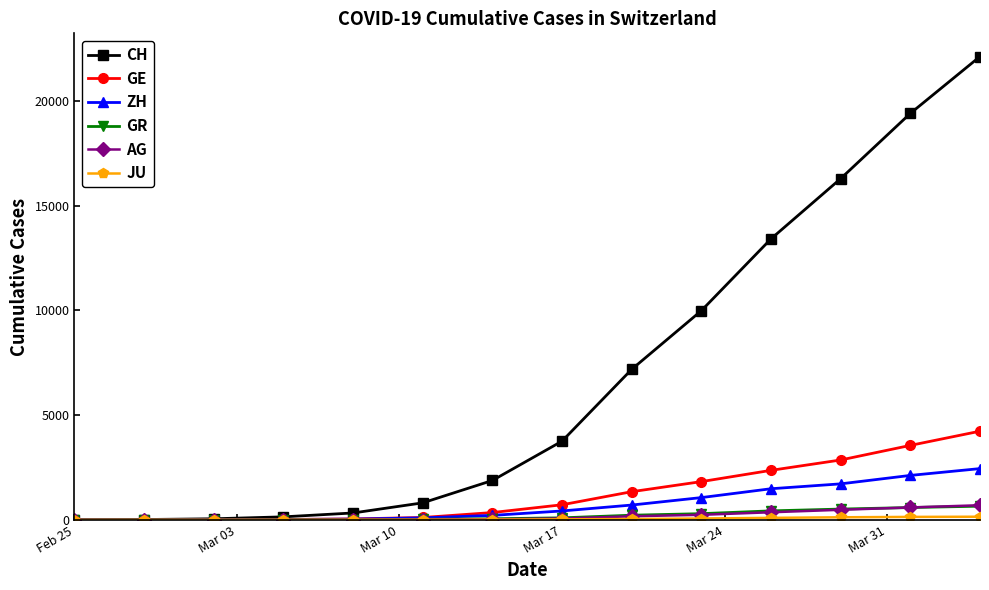

What is the maximum value for ZH?

2450